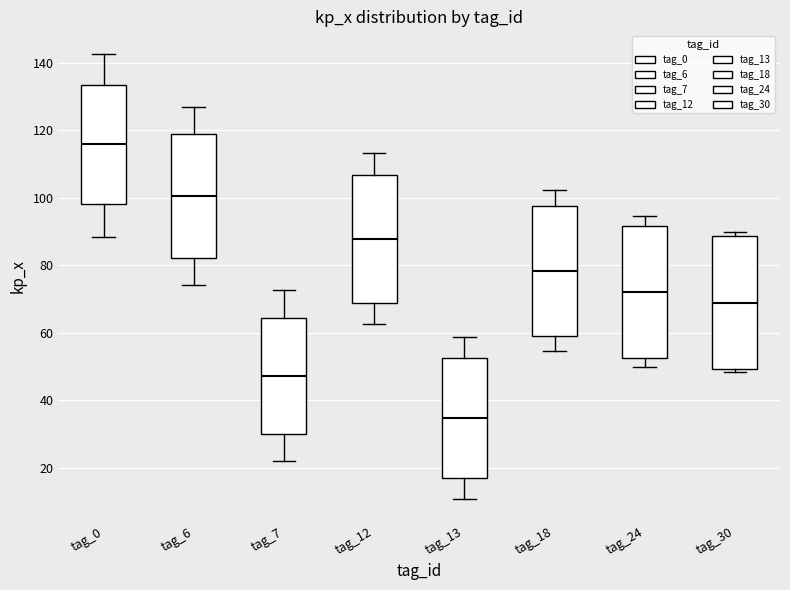

Reading left to right, read every box against the y-axis: the position of its median line, the range the box covers, and the ends of its whiskers. The values are not printed on the chart, so give them approximately, as read against the axis.

tag_0: median 116, box 98 to 134, whiskers 88 to 142
tag_6: median 100, box 82 to 118, whiskers 74 to 126
tag_7: median 48, box 30 to 64, whiskers 22 to 72
tag_12: median 88, box 70 to 106, whiskers 62 to 114
tag_13: median 34, box 16 to 52, whiskers 10 to 58
tag_18: median 78, box 60 to 98, whiskers 54 to 102
tag_24: median 72, box 52 to 92, whiskers 50 to 94
tag_30: median 68, box 50 to 88, whiskers 48 to 90